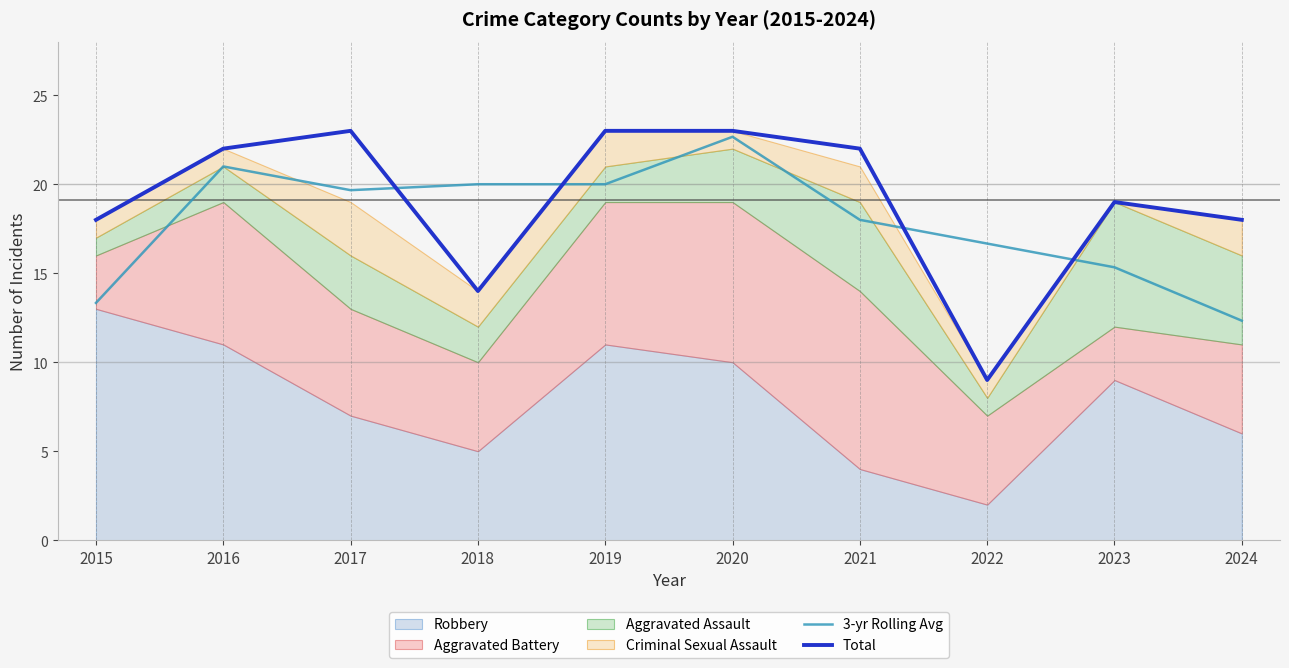

The Total series shows 34.1 at 2017. True or false?

False